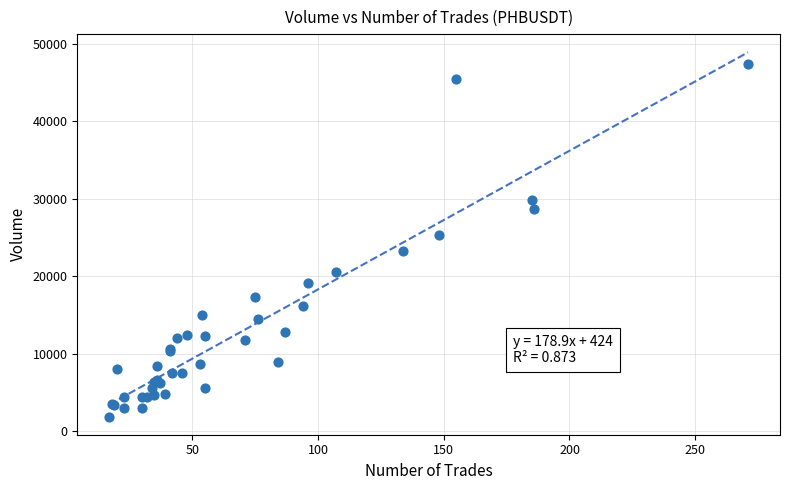

What Y value in the scatter plot is closest to 24671?

25326